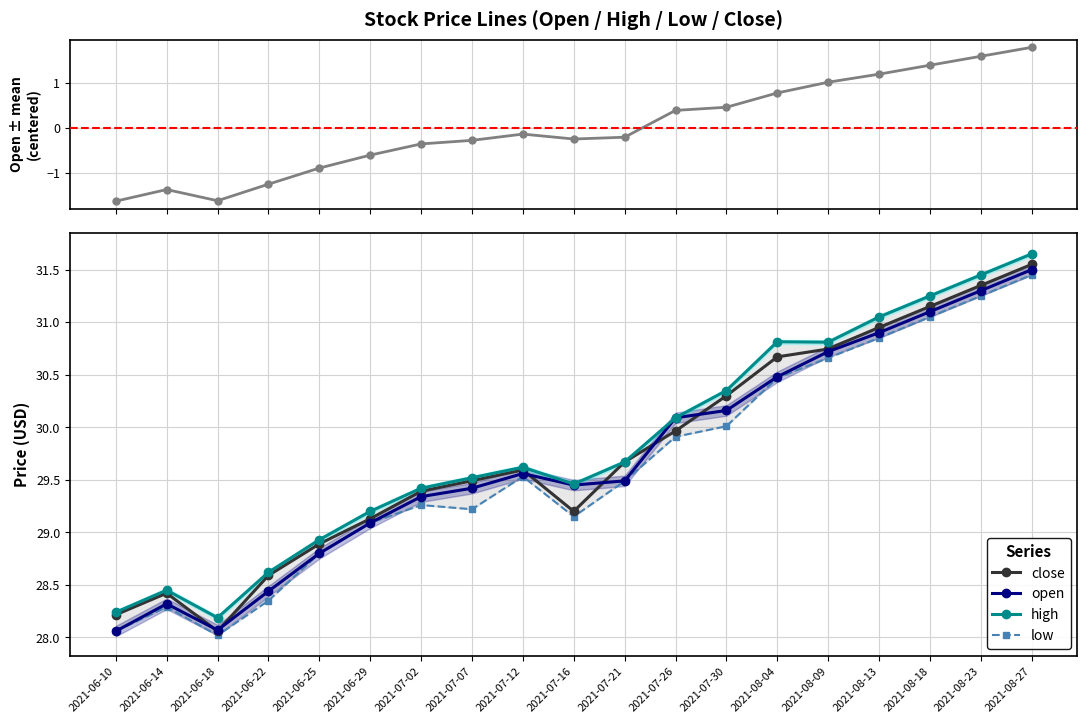

Which category has the highest value across all series?

2021-08-27